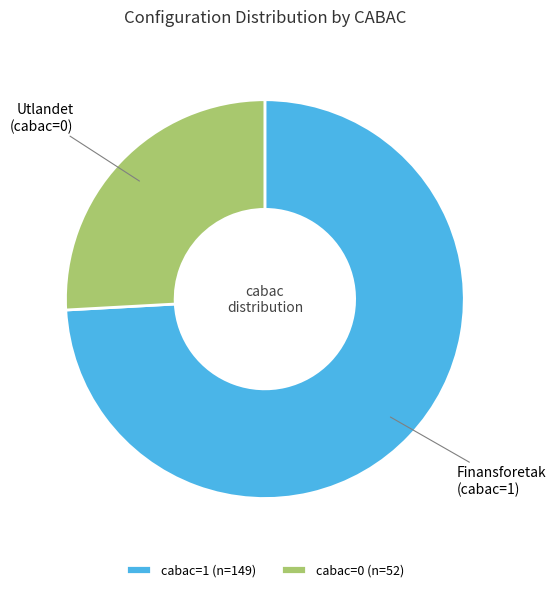

The Finansforetak (cabac=1) slice represents 60% of the pie. True or false?

False